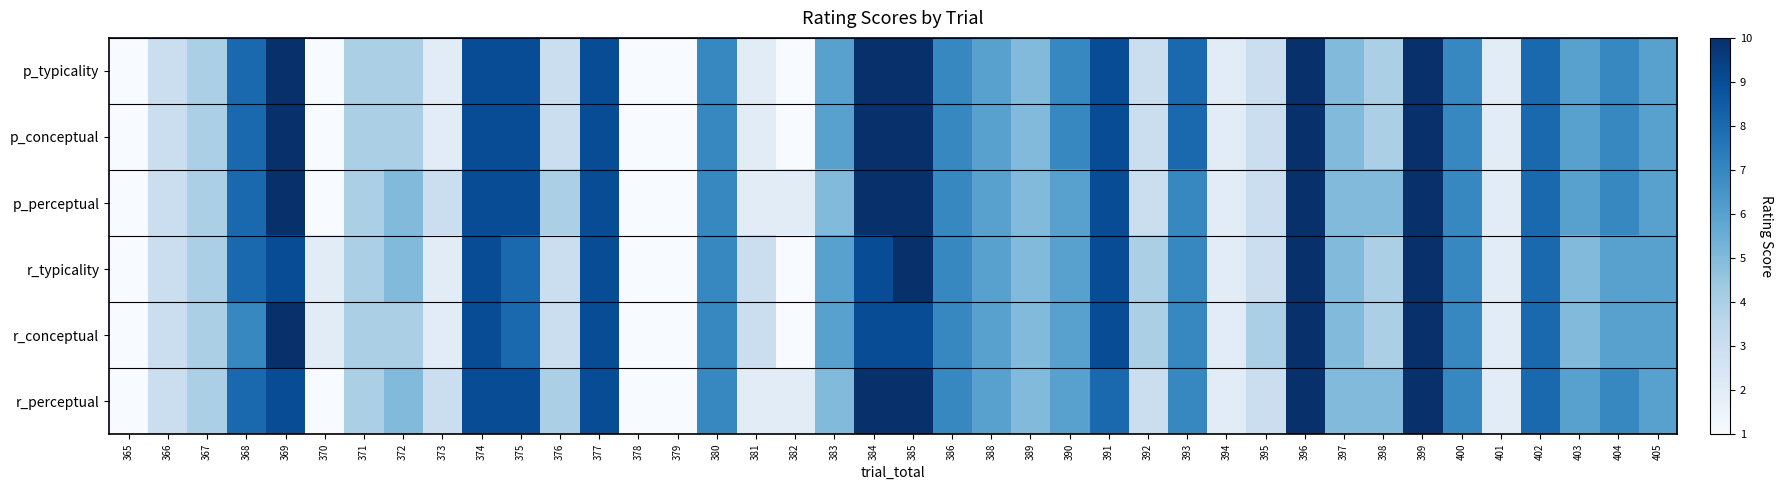

Reading left to right, what are all the values shown in this chart?

p_typicality: 365=1	366=3	367=4	368=8	369=10	370=1	371=4	372=4	373=2	374=9	375=9	376=3	377=9	378=1	379=1	380=7	381=2	382=1	383=6	384=10	385=10	386=7	388=6	389=5	390=7	391=9	392=3	393=8	394=2	395=3	396=10	397=5	398=4	399=10	400=7	401=2	402=8	403=6	404=7	405=6
p_conceptual: 365=1	366=3	367=4	368=8	369=10	370=1	371=4	372=4	373=2	374=9	375=9	376=3	377=9	378=1	379=1	380=7	381=2	382=1	383=6	384=10	385=10	386=7	388=6	389=5	390=7	391=9	392=3	393=8	394=2	395=3	396=10	397=5	398=4	399=10	400=7	401=2	402=8	403=6	404=7	405=6
p_perceptual: 365=1	366=3	367=4	368=8	369=10	370=1	371=4	372=5	373=3	374=9	375=9	376=4	377=9	378=1	379=1	380=7	381=2	382=2	383=5	384=10	385=10	386=7	388=6	389=5	390=6	391=9	392=3	393=7	394=2	395=3	396=10	397=5	398=5	399=10	400=7	401=2	402=8	403=6	404=7	405=6
r_typicality: 365=1	366=3	367=4	368=8	369=9	370=2	371=4	372=5	373=2	374=9	375=8	376=3	377=9	378=1	379=1	380=7	381=3	382=1	383=6	384=9	385=10	386=7	388=6	389=5	390=6	391=9	392=4	393=7	394=2	395=3	396=10	397=5	398=4	399=10	400=7	401=2	402=8	403=5	404=6	405=6
r_conceptual: 365=1	366=3	367=4	368=7	369=10	370=2	371=4	372=4	373=2	374=9	375=8	376=3	377=9	378=1	379=1	380=7	381=3	382=1	383=6	384=9	385=9	386=7	388=6	389=5	390=6	391=9	392=4	393=7	394=2	395=4	396=10	397=5	398=4	399=10	400=7	401=2	402=8	403=5	404=6	405=6
r_perceptual: 365=1	366=3	367=4	368=8	369=9	370=1	371=4	372=5	373=3	374=9	375=9	376=4	377=9	378=1	379=1	380=7	381=2	382=2	383=5	384=10	385=10	386=7	388=6	389=5	390=6	391=8	392=3	393=7	394=2	395=3	396=10	397=5	398=5	399=10	400=7	401=2	402=8	403=6	404=7	405=6